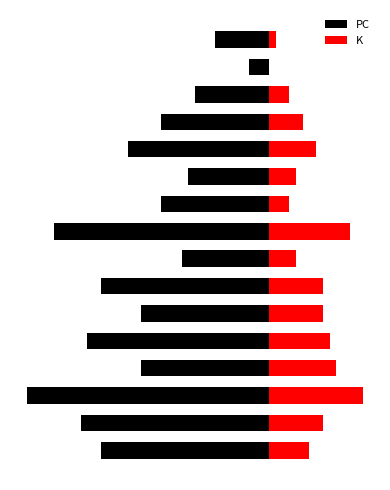

Read the PC value at 8, to the nearest 10.

-30